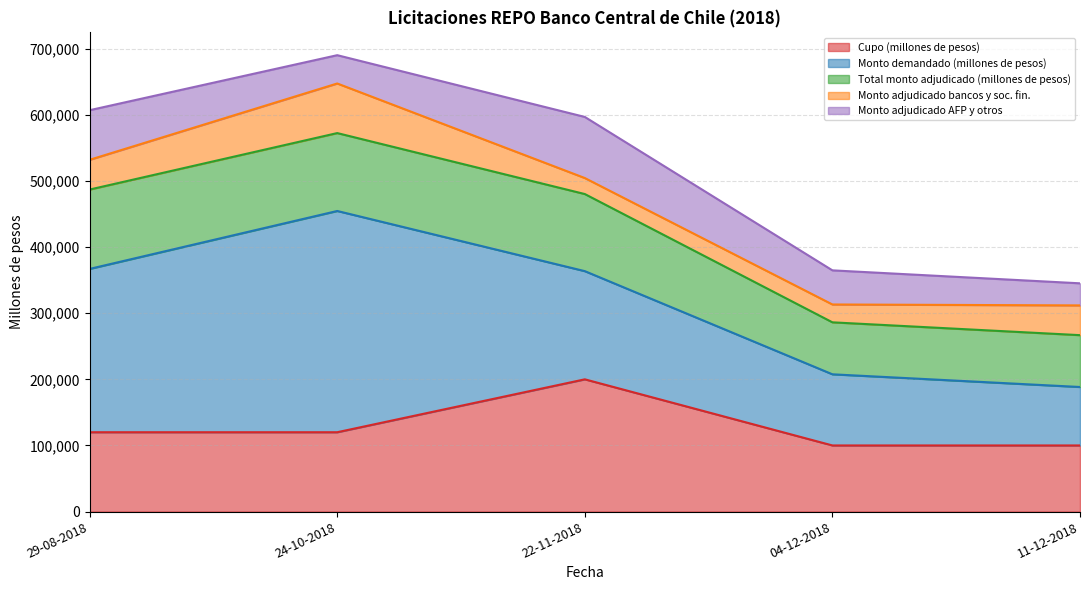

Rank the series by their maximum value, from lowest to highest.

Monto adjudicado bancos y soc. fin., Monto adjudicado AFP y otros, Total monto adjudicado (millones de pesos), Cupo (millones de pesos), Monto demandado (millones de pesos)